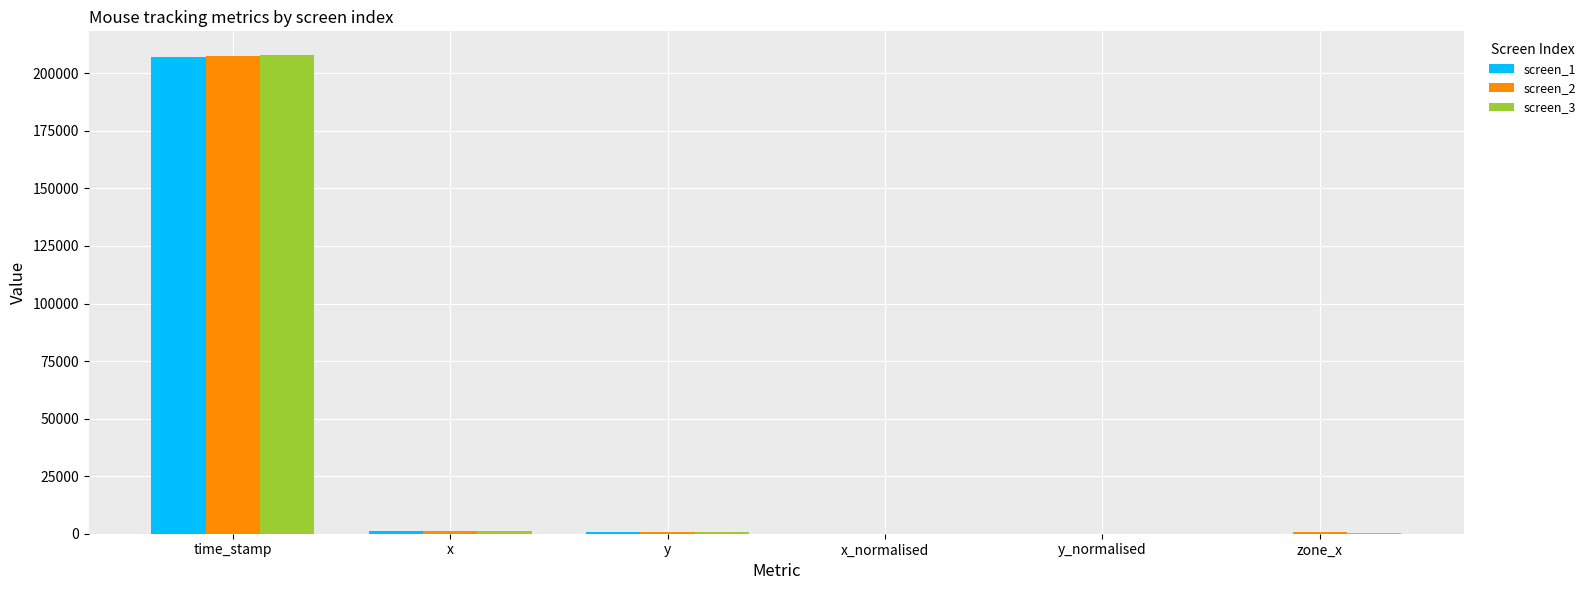

At which category is the sum across all series the highest?

time_stamp